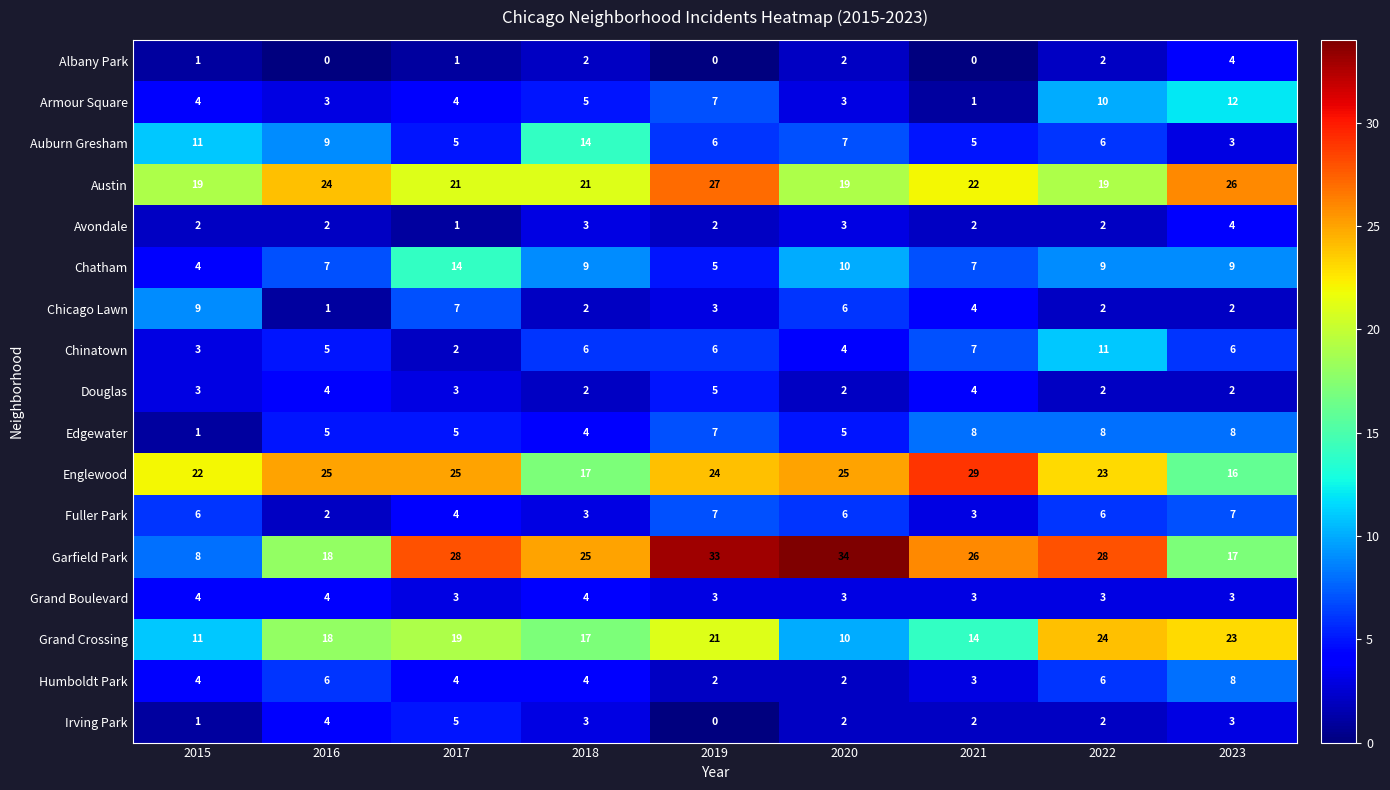

What is the difference between the maximum and minimum values in the Englewood series?

13